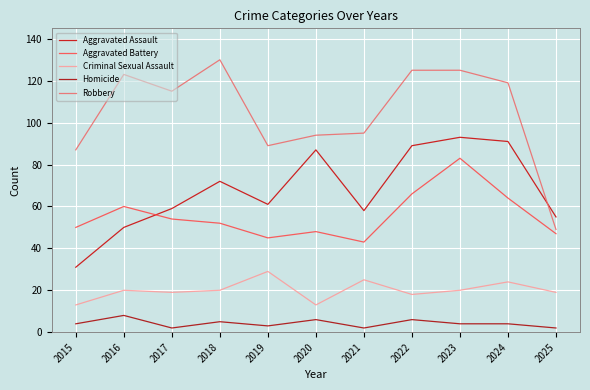

True or false: Robbery and Aggravated Battery intersect in this chart.

False